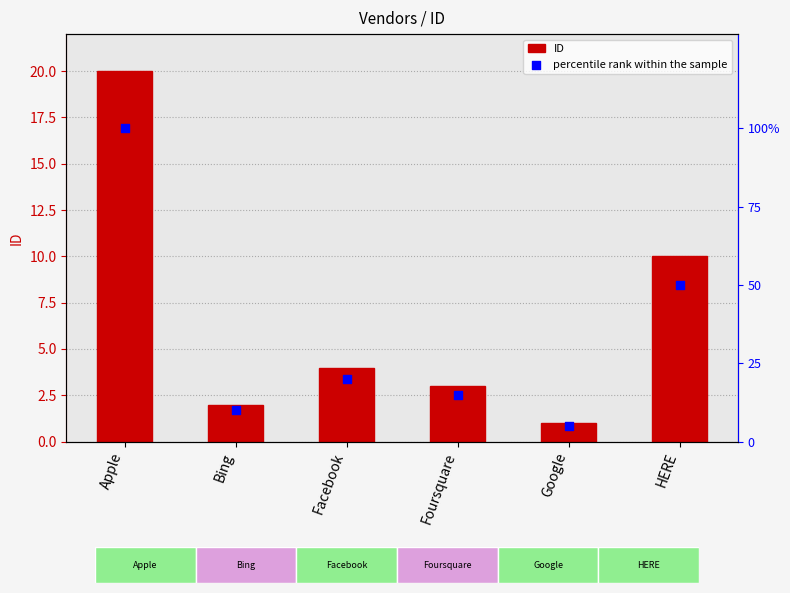

At how many categories does at least one series exceed 60?

1